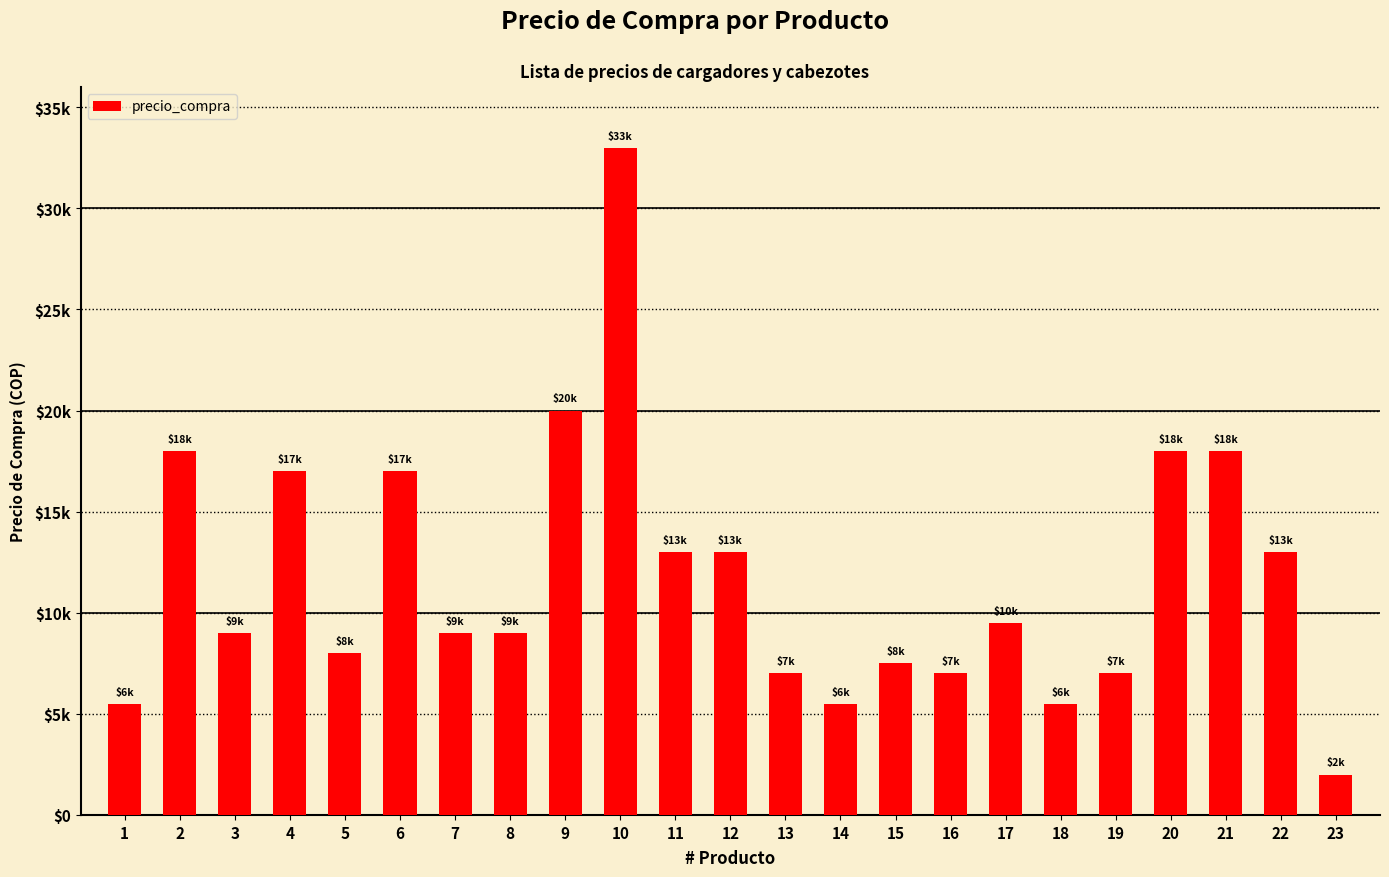

Does the chart contain any negative values?

No